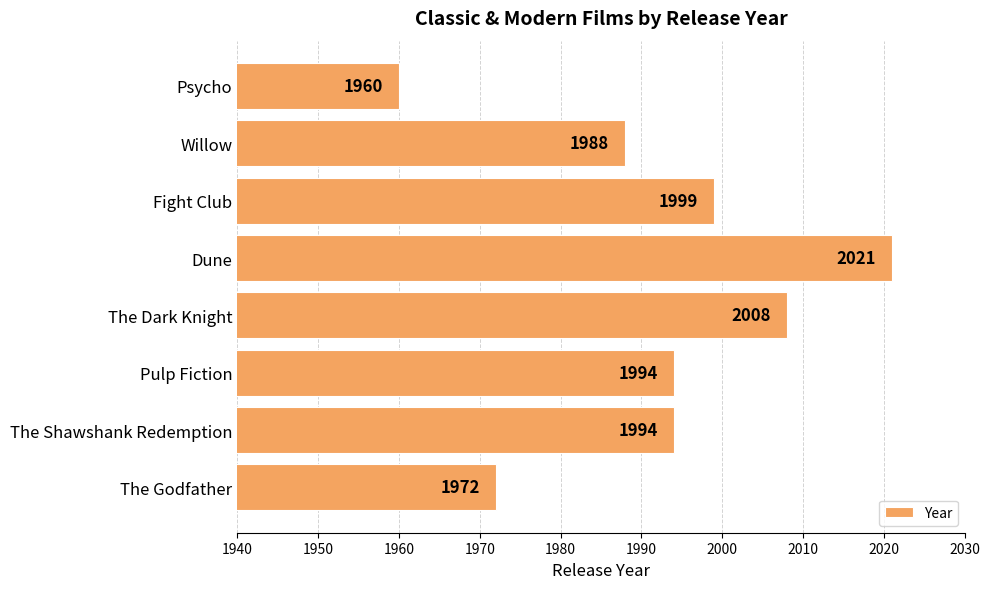

Is it true that the value at Dune is 2021?

True